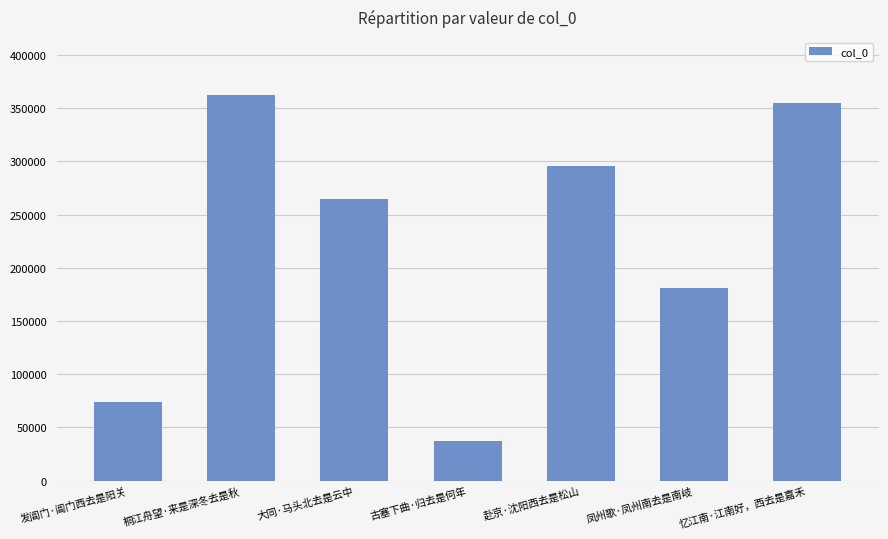

List the labels in order of value, smallest first.

古塞下曲·归去是何年, 发阊门·阊门西去是阳关, 凤州歌·凤州南去是南岐, 大同·马头北去是云中, 赴京·沈阳西去是松山, 忆江南·江南好，西去是嘉禾, 桐江舟望·来是深冬去是秋